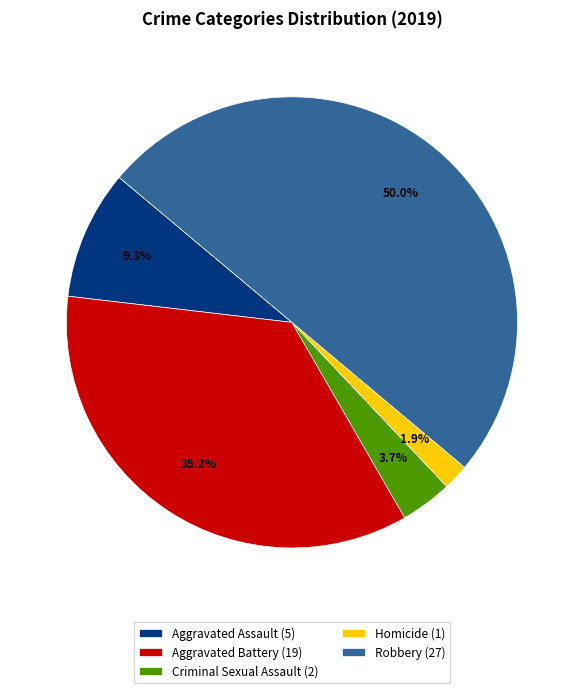

To the nearest percent, what is the average slice percentage?

20%